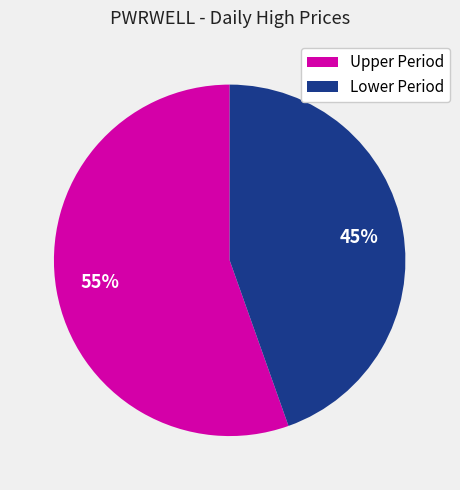

To the nearest percent, what is the average slice percentage?

50%